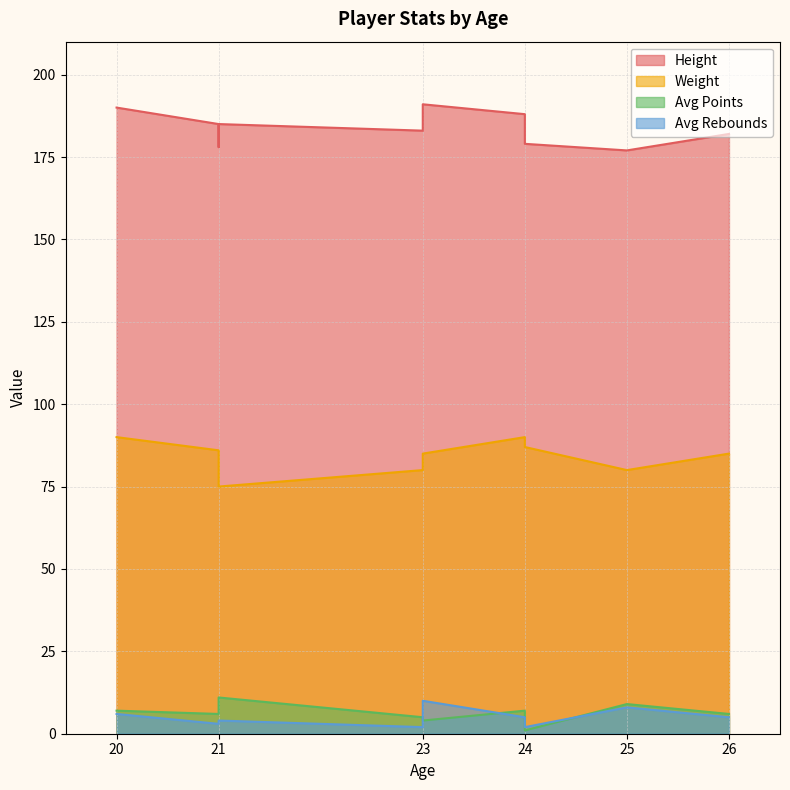

Is the value of Avg Points at 21 greater than the value of Avg Rebounds at 20?

No